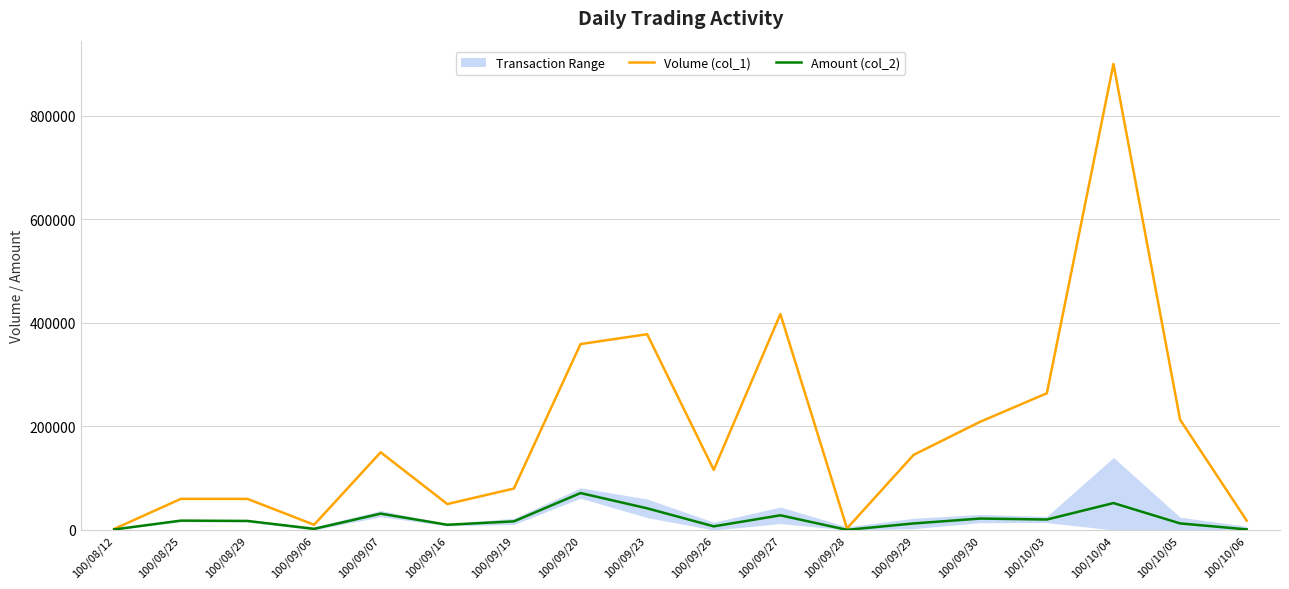

Count the number of categories in the chart.

18